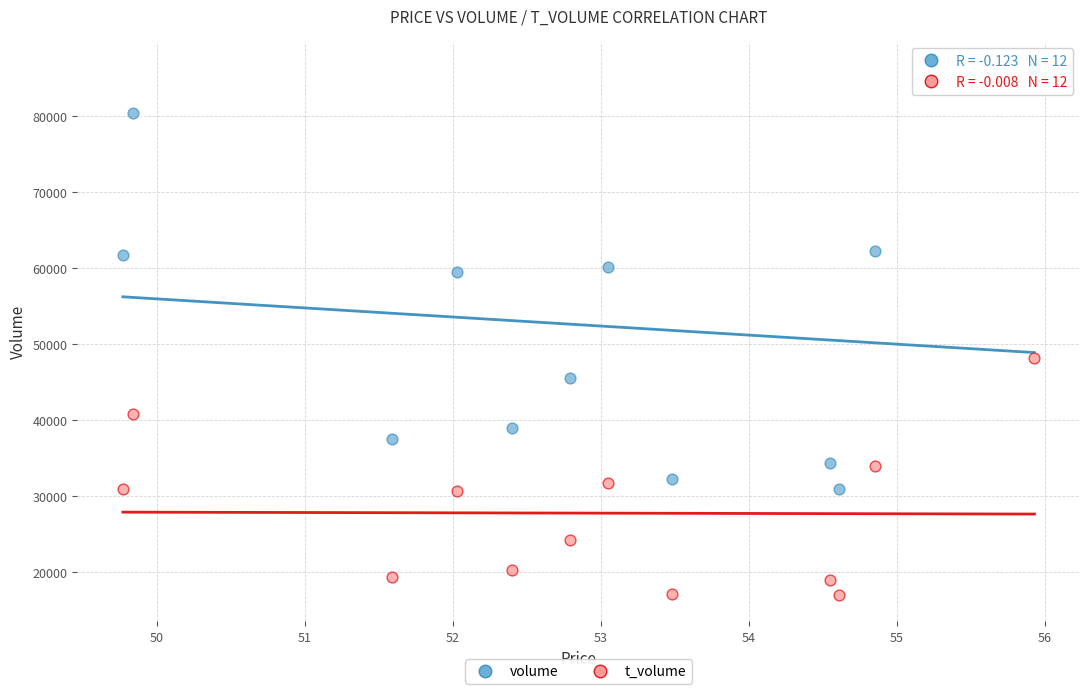

Which series reaches the minimum Y coordinate?

t_volume